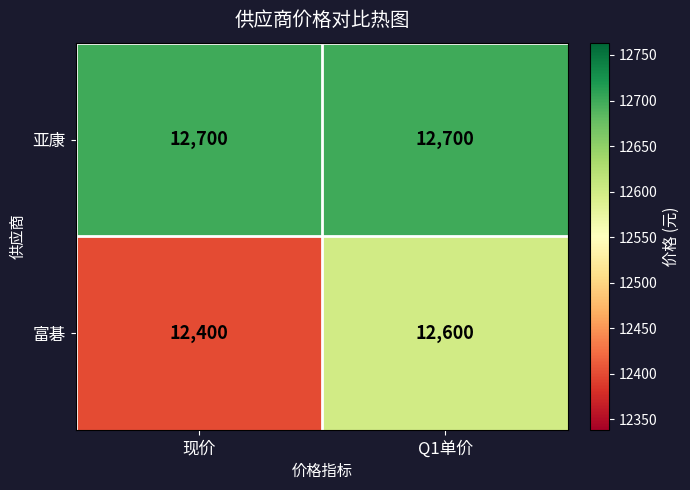

Which label corresponds to the smallest value in the chart?

现价